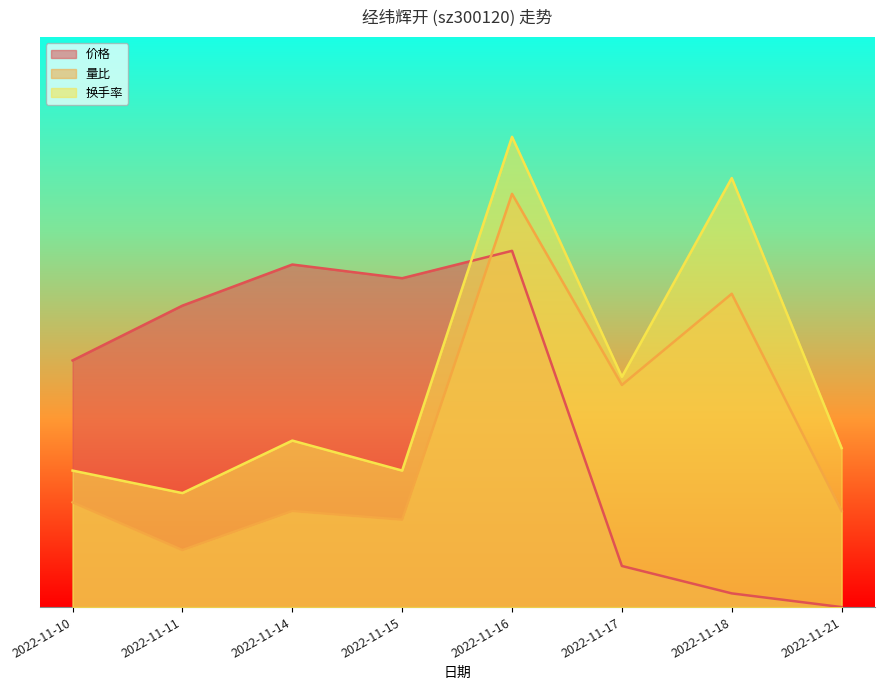

Rank the series by their average value, from highest to lowest.

换手率, 价格, 量比